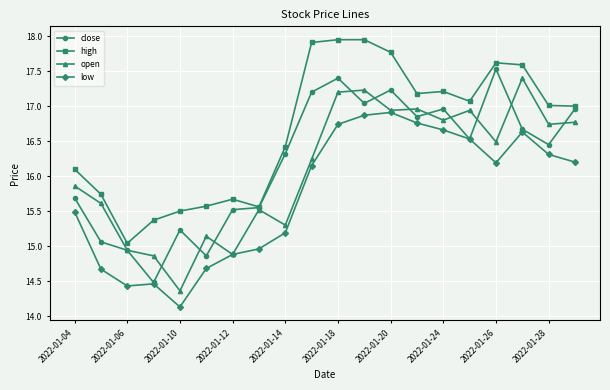

What is the value of the close point at the 12th from the left?

17.0